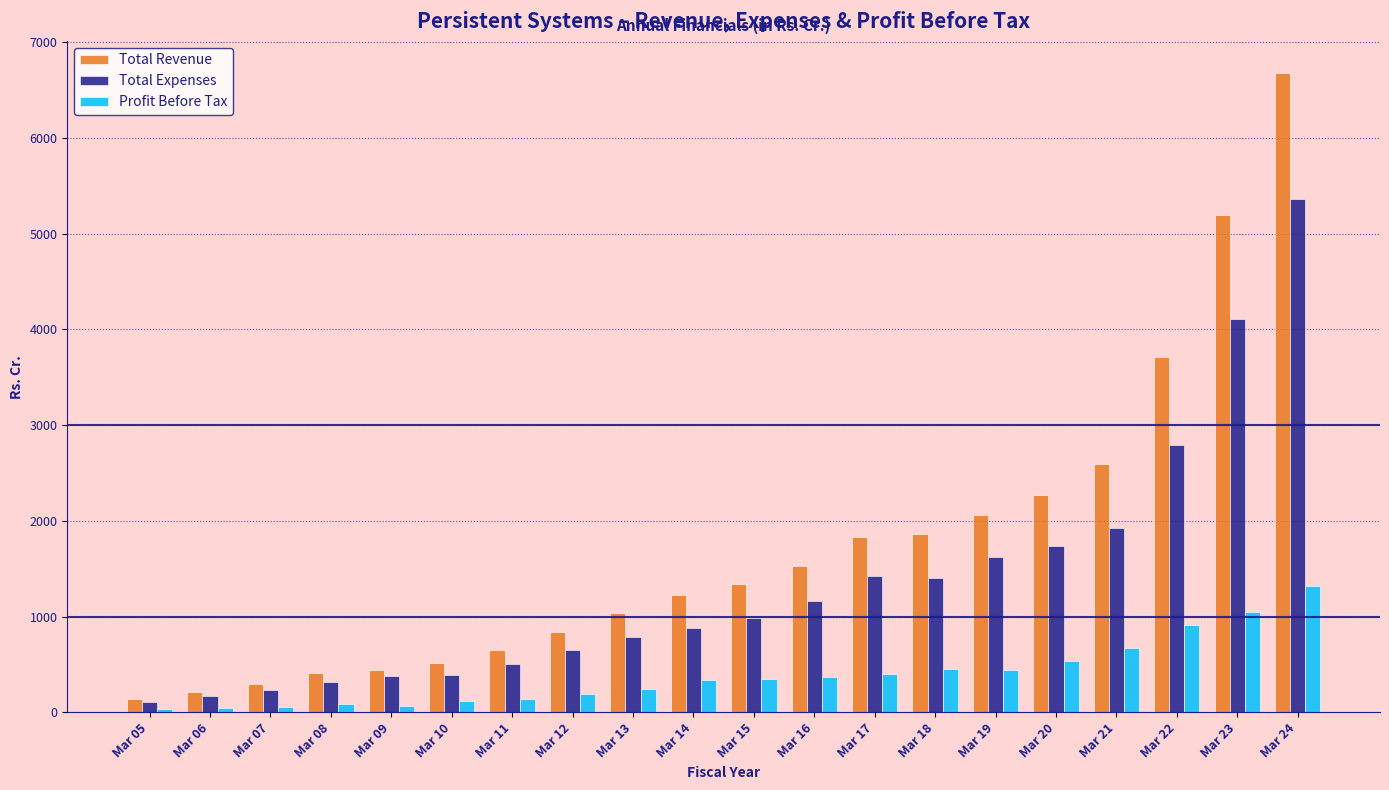

At which label does Profit Before Tax reach its peak?

Mar 24